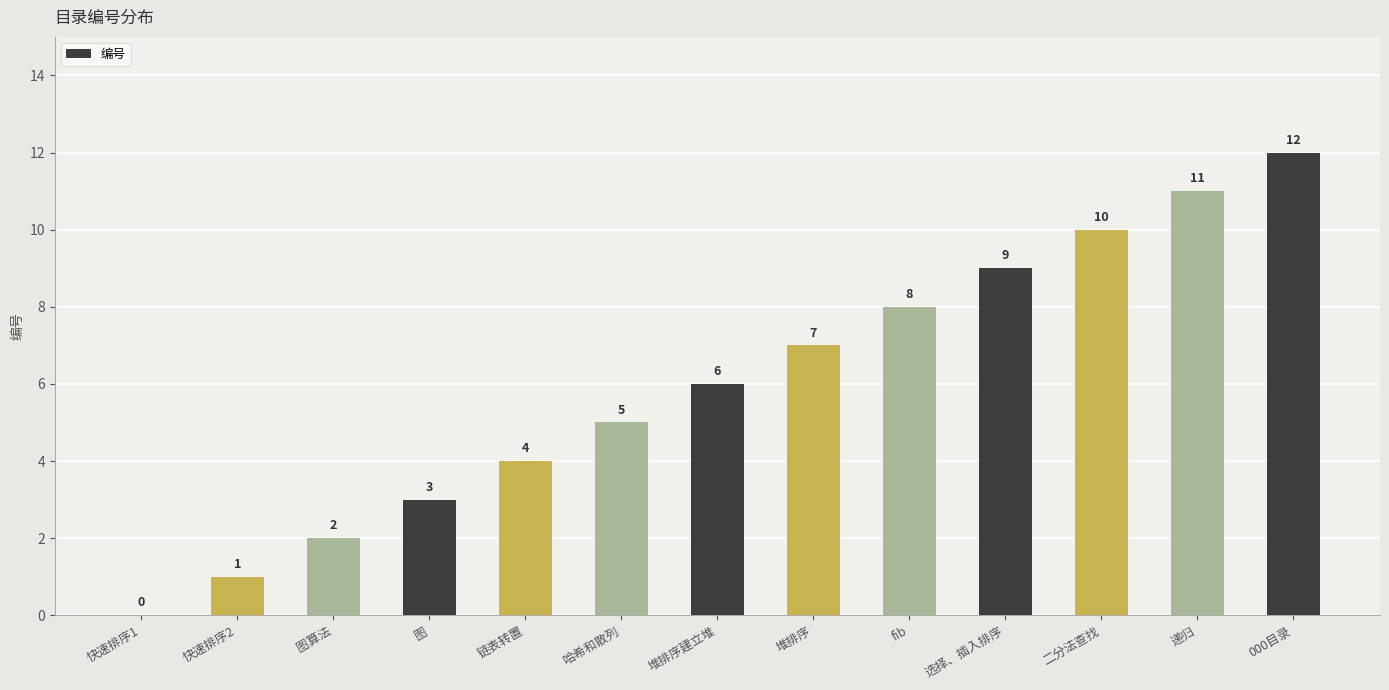

Between 选择、插入排序 and 快速排序1, which is larger?

选择、插入排序